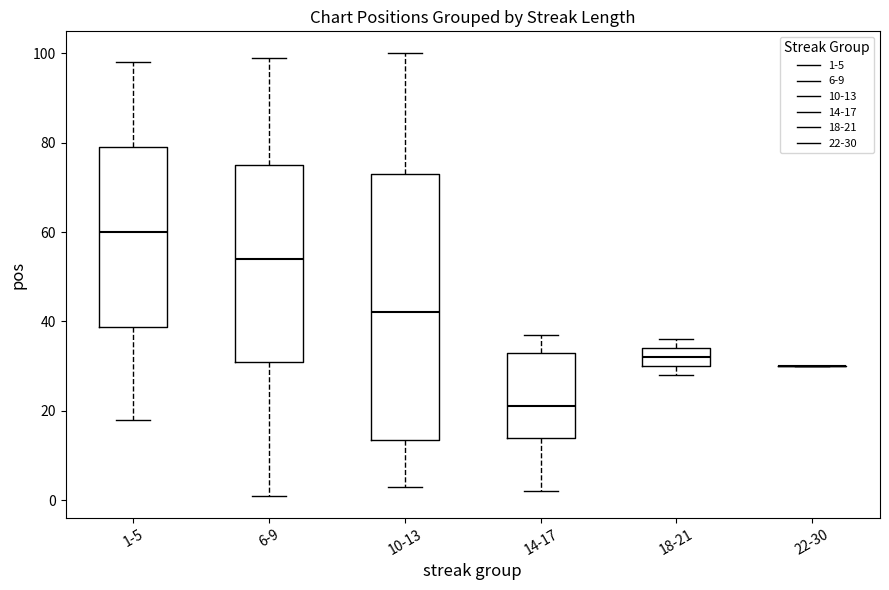

Where is the lower edge of the box for 18-21 on the y-axis? The values are not printed on the chart, so give them approximately, as read against the axis.

30